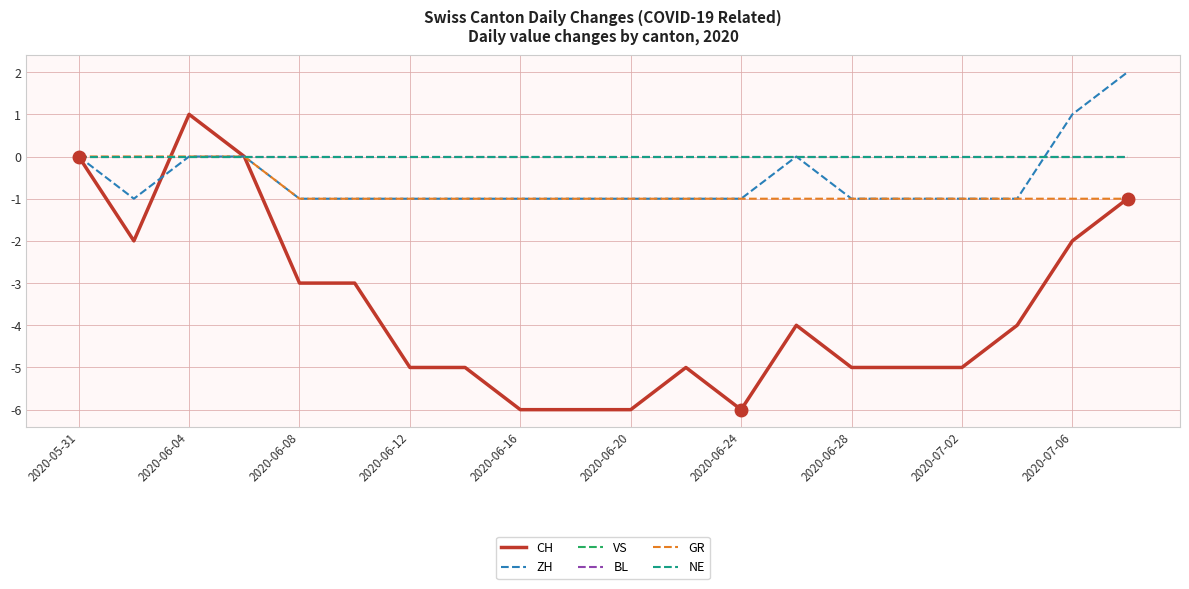

Where is the first local maximum for ZH?

13